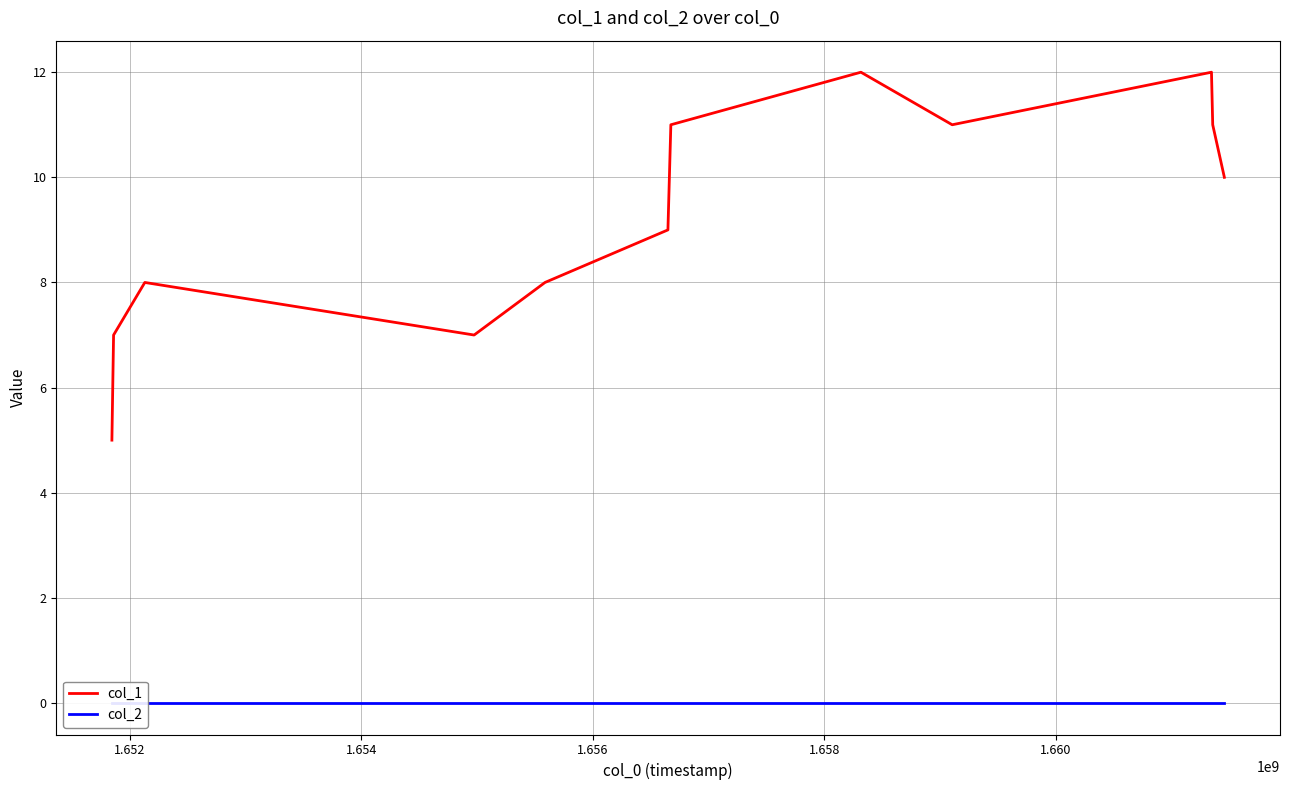

What is the value of the col_1 point at the 3rd from the left?

7